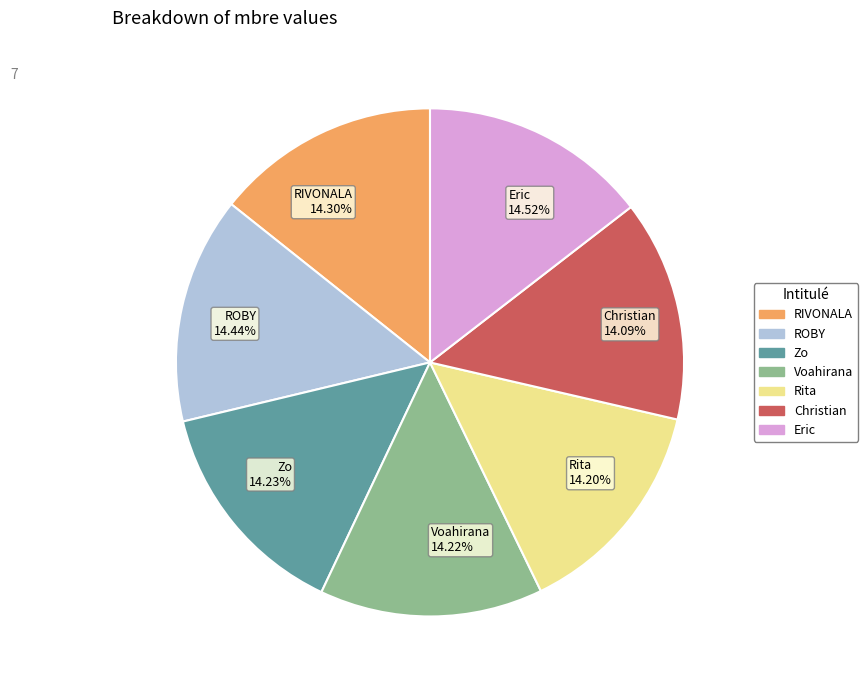

Is it true that Eric is 20% of the pie?

False